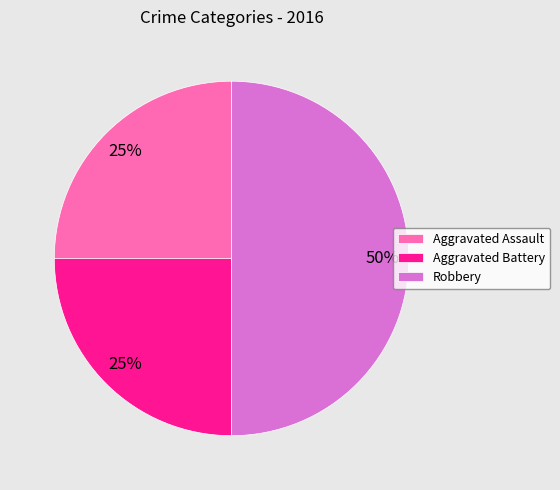

Does Aggravated Battery represent more than half of the total?

No